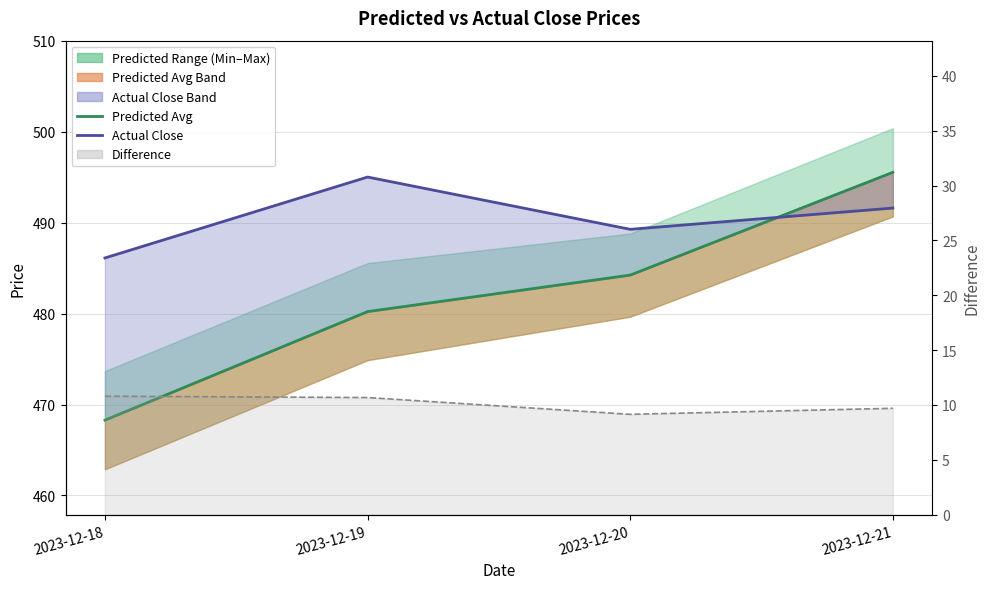

True or false: Difference has a value of 9.7 at 2023-12-21.

True